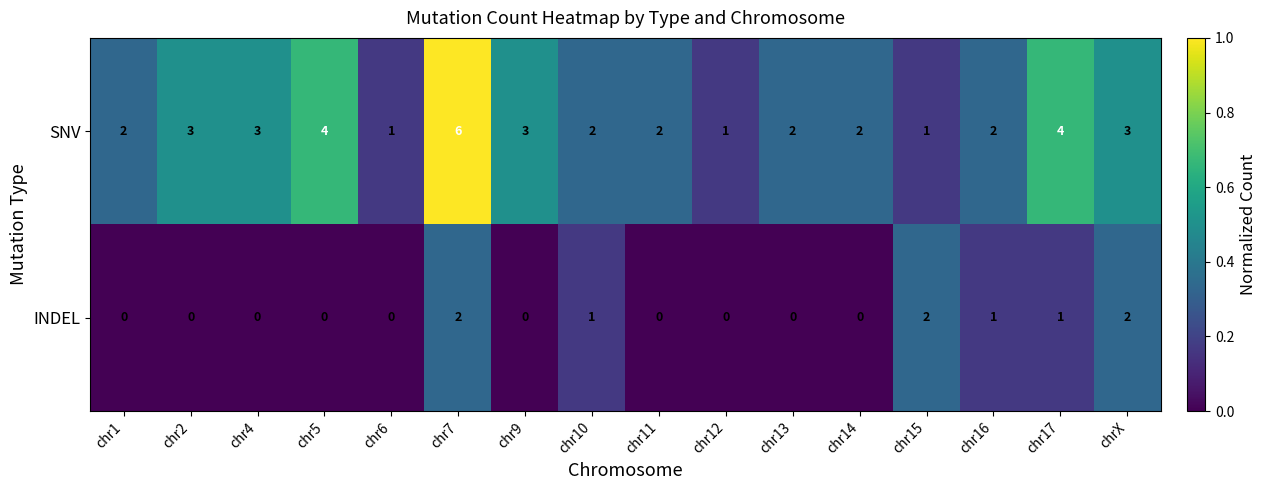

At chr16, list the series in order from largest to smallest.

SNV, INDEL